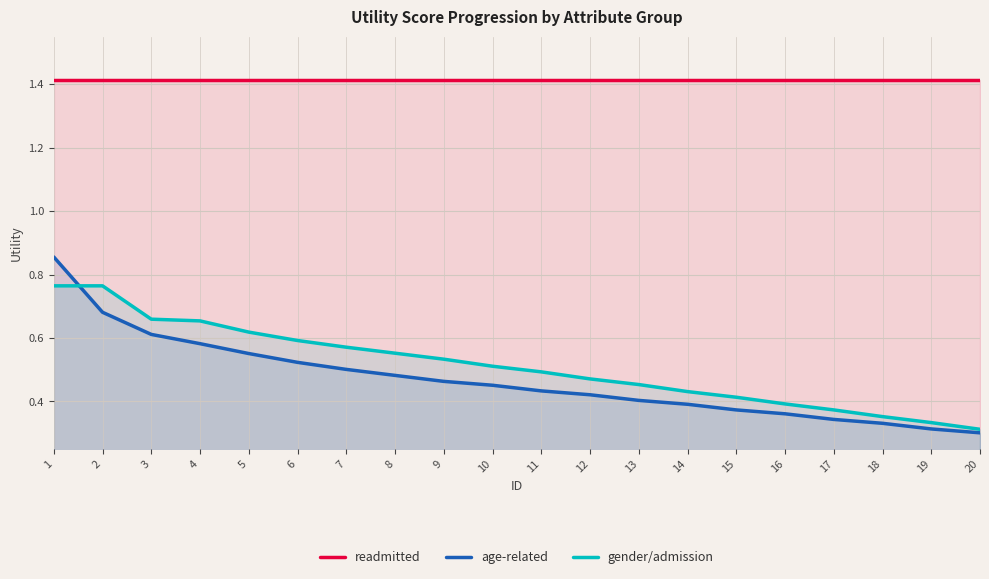

Count the number of categories in the chart.

20